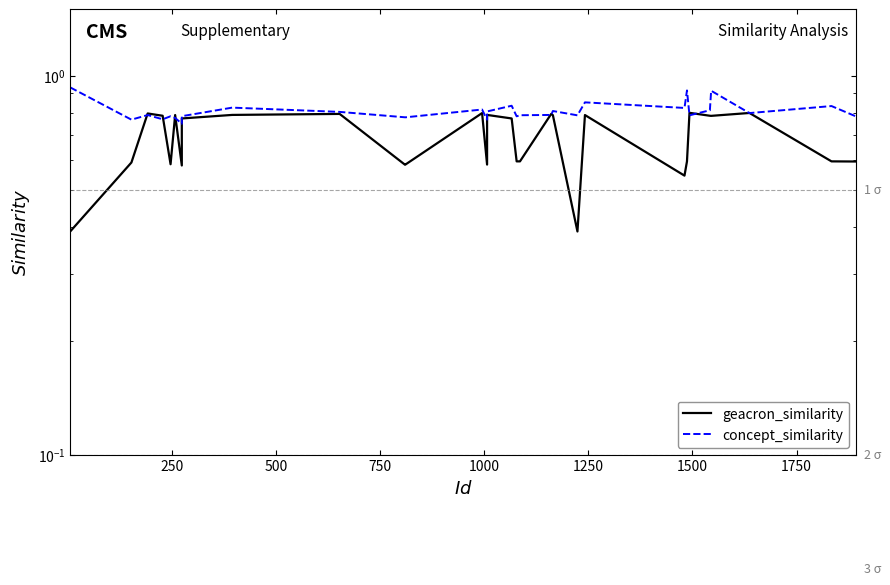

Which series has the largest range (max minus min)?

geacron_similarity